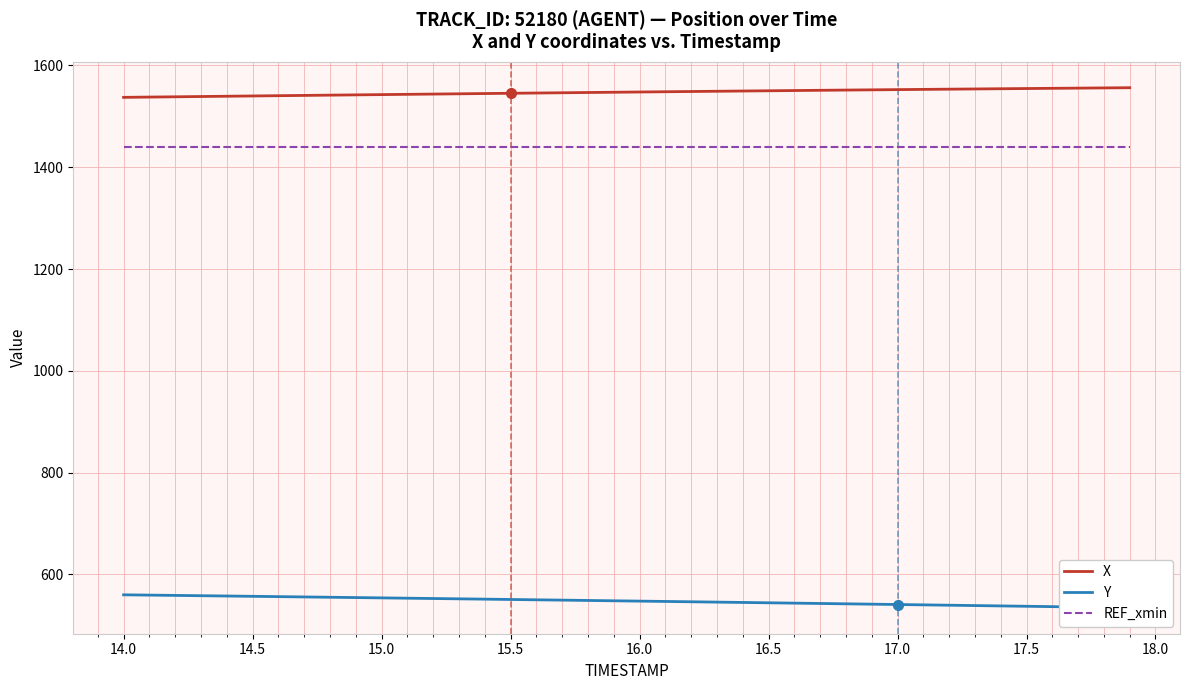

Which series has the largest total across all categories?

X